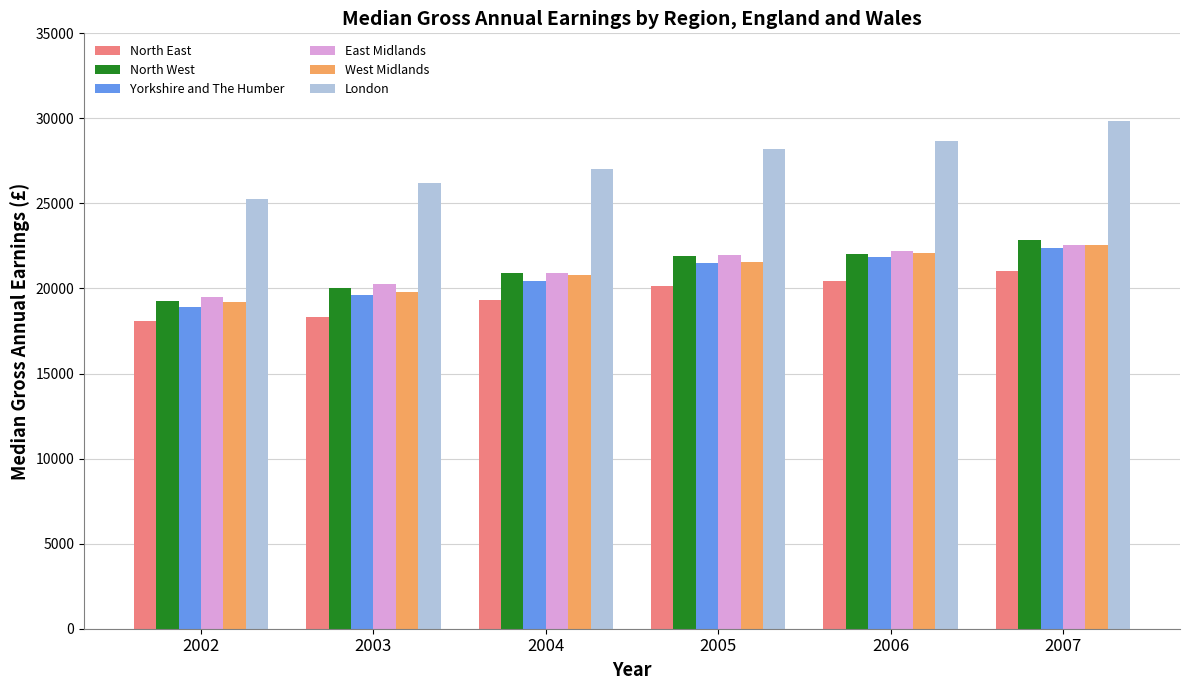

At which category is the sum across all series the highest?

2007